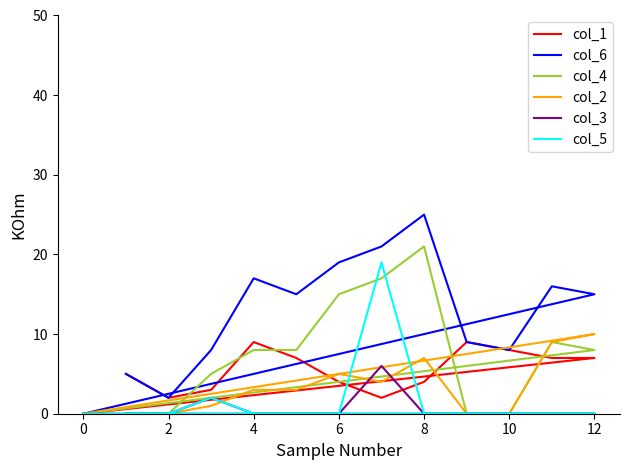

Does the chart display data point markers on the line(s)?

No